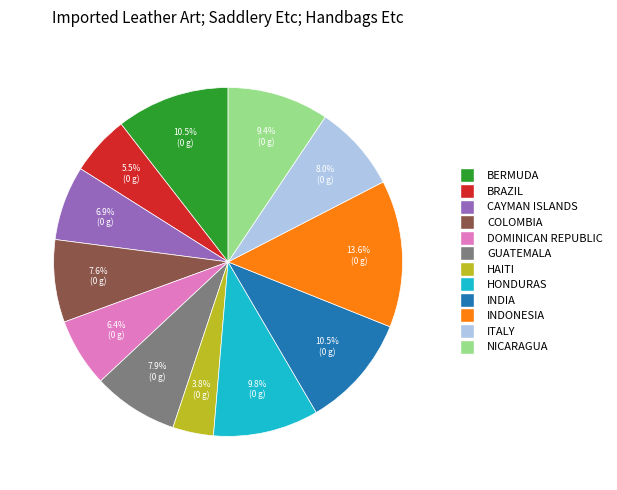

Do INDONESIA and DOMINICAN REPUBLIC together represent more than half of the pie?

No